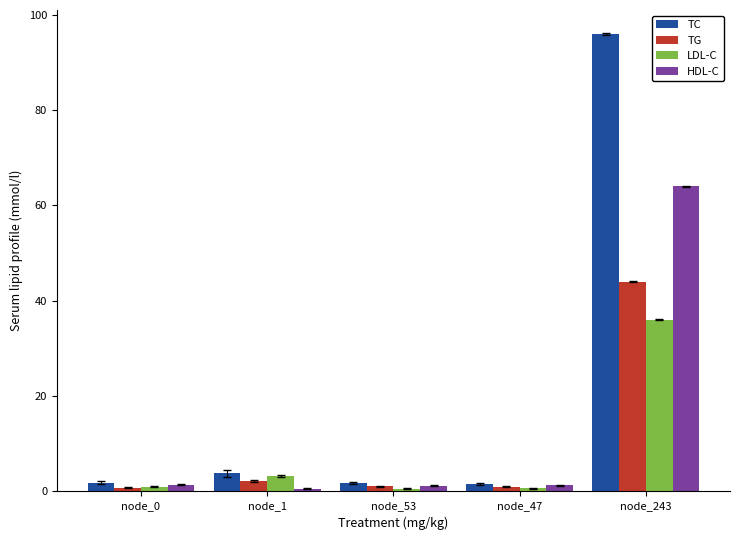

Rank the series by their maximum value, from lowest to highest.

LDL-C, TG, HDL-C, TC